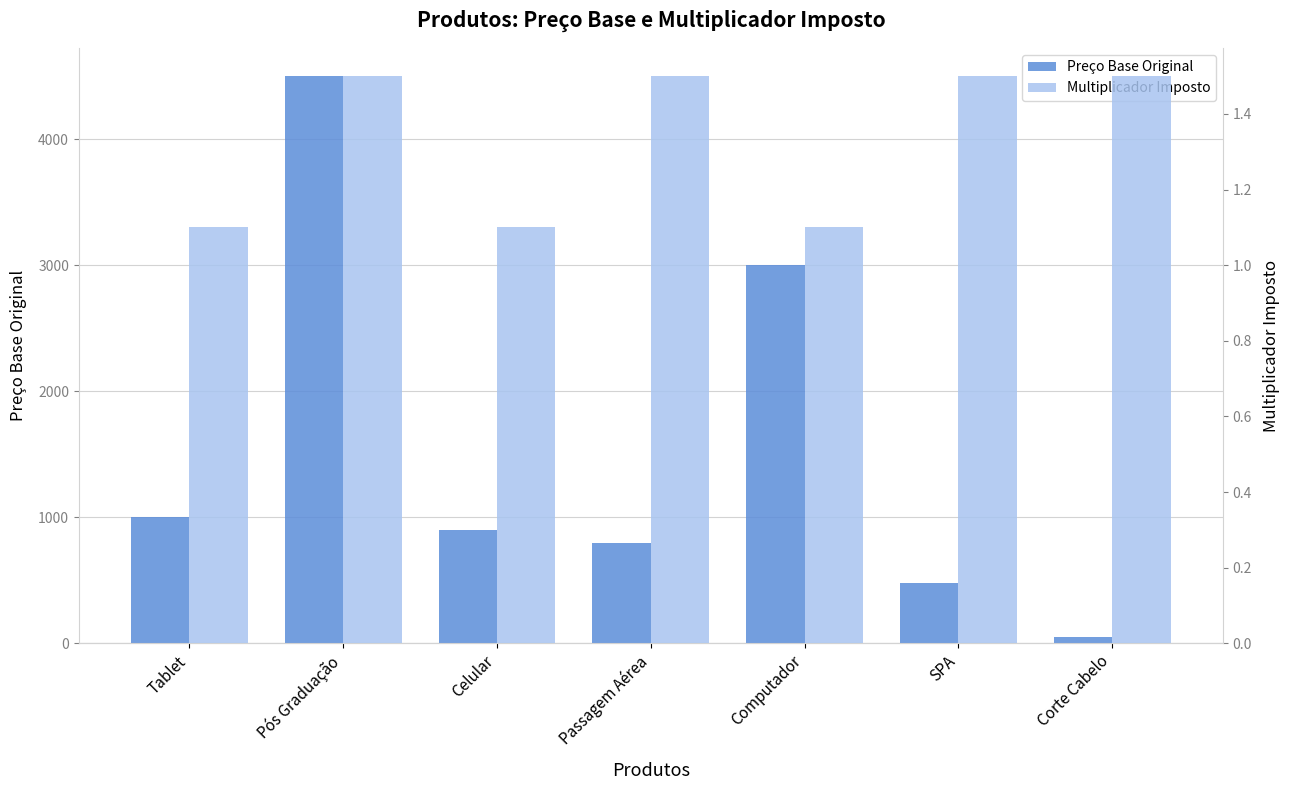

List the labels in order of Multiplicador Imposto value, largest first.

Pós Graduação, Passagem Aérea, SPA, Corte Cabelo, Tablet, Celular, Computador